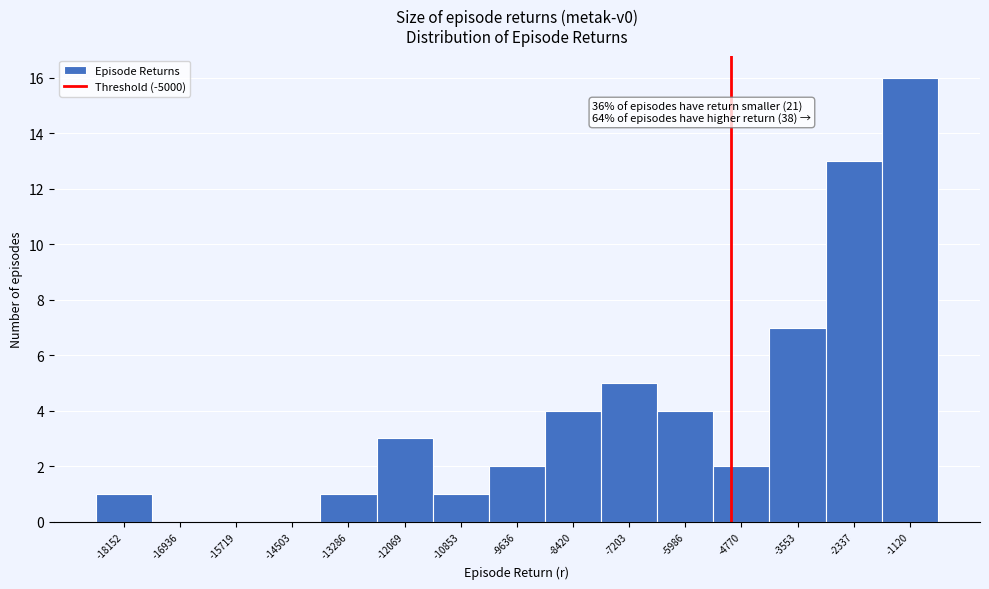

Which range on the x-axis has the tallest bar?

-1800 to -600